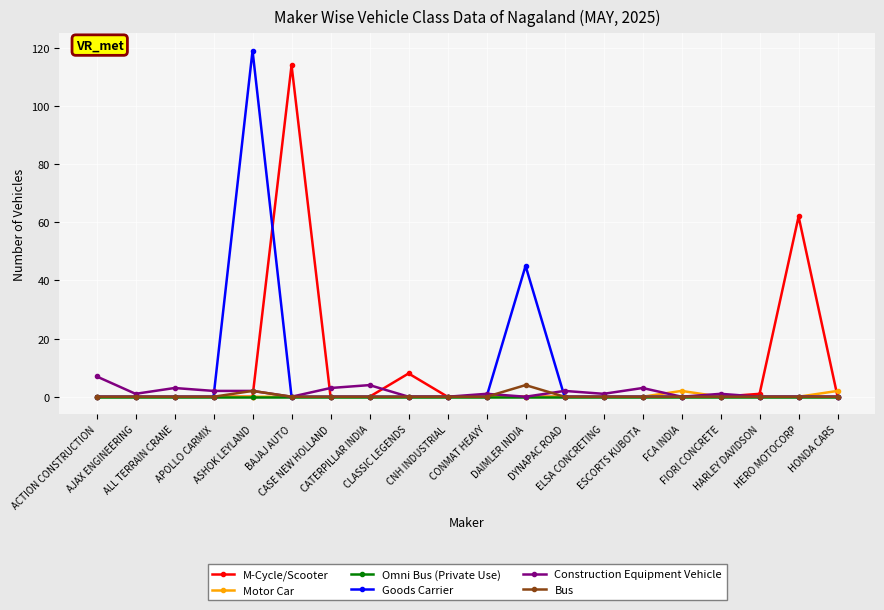

At which label is Bus closest to 2?

ASHOK LEYLAND